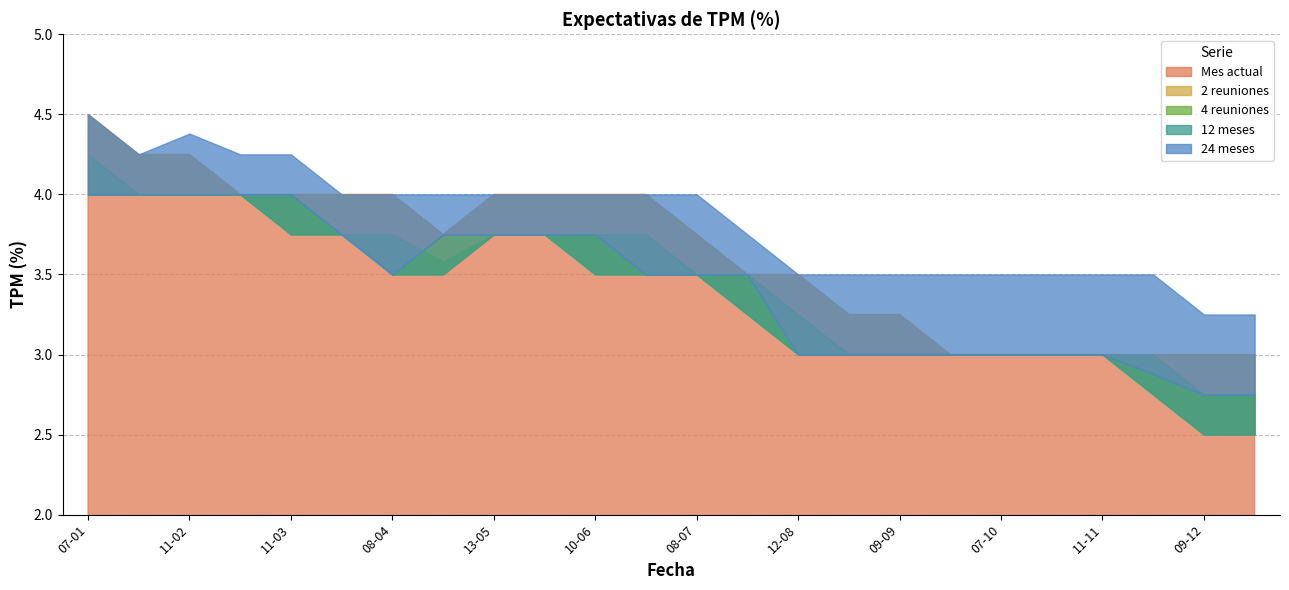

Reading left to right, what are all the values shown in this chart?

Mes actual: 4.5	4.2	4.2	4.0	4.0	4.0	4.0	3.8	4.0	4.0	4.0	4.0	3.8	3.5	3.5	3.2	3.2	3.0	3.0	3.0	3.0	3.0	3.0	3.0
2 reuniones: 4.2	4.0	4.0	4.0	4.0	3.8	3.8	3.6	3.8	3.8	3.8	3.8	3.5	3.5	3.2	3.0	3.0	3.0	3.0	3.0	3.0	3.0	2.8	2.8
4 reuniones: 4.0	4.0	4.0	4.0	3.8	3.8	3.5	3.5	3.8	3.8	3.5	3.5	3.5	3.2	3.0	3.0	3.0	3.0	3.0	3.0	3.0	2.8	2.5	2.5
12 meses: 4.0	4.0	4.0	4.0	4.0	3.8	3.5	3.8	3.8	3.8	3.8	3.5	3.5	3.5	3.0	3.0	3.0	3.0	3.0	3.0	3.0	2.9	2.8	2.8
24 meses: 4.5	4.2	4.4	4.2	4.2	4.0	4.0	4.0	4.0	4.0	4.0	4.0	4.0	3.8	3.5	3.5	3.5	3.5	3.5	3.5	3.5	3.5	3.2	3.2